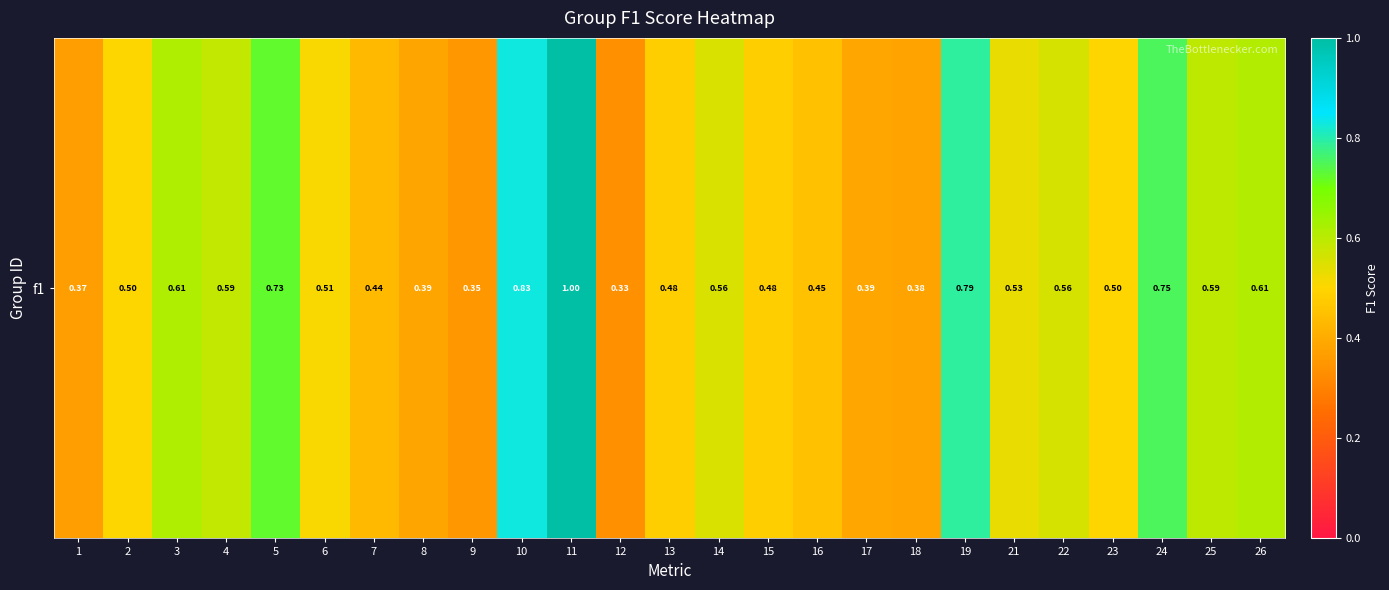

What is the smallest value displayed?

0.3